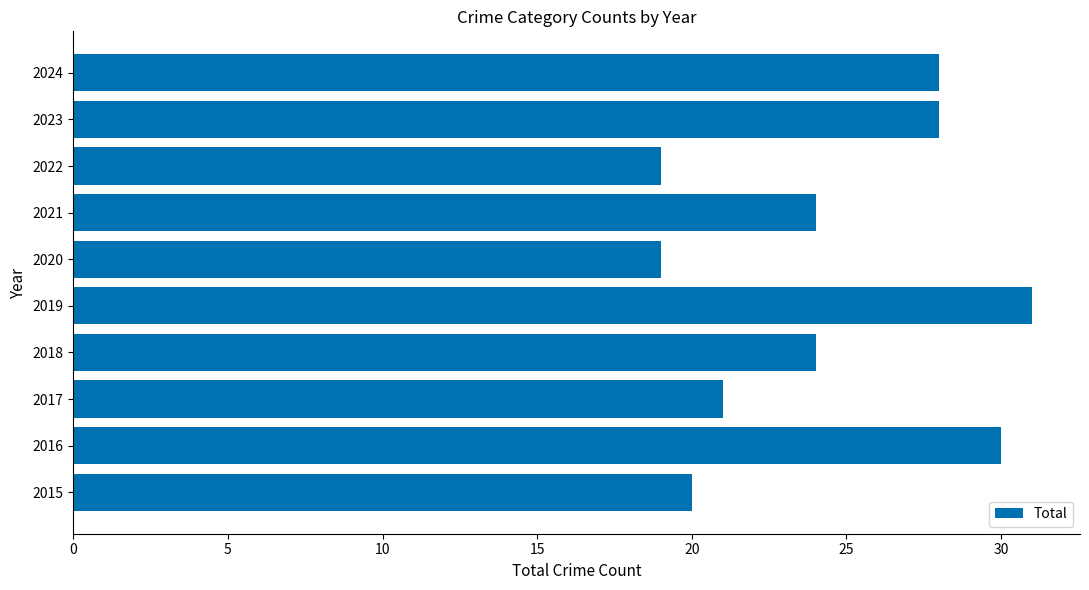

What is the minimum value shown in the chart?

19